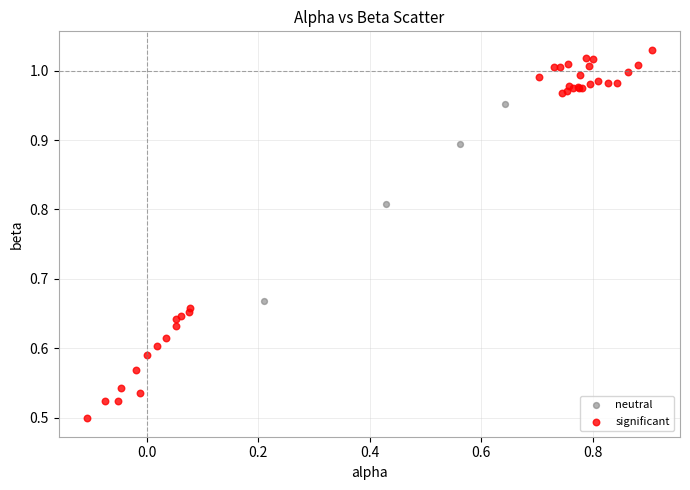

Which series reaches the minimum Y coordinate?

significant